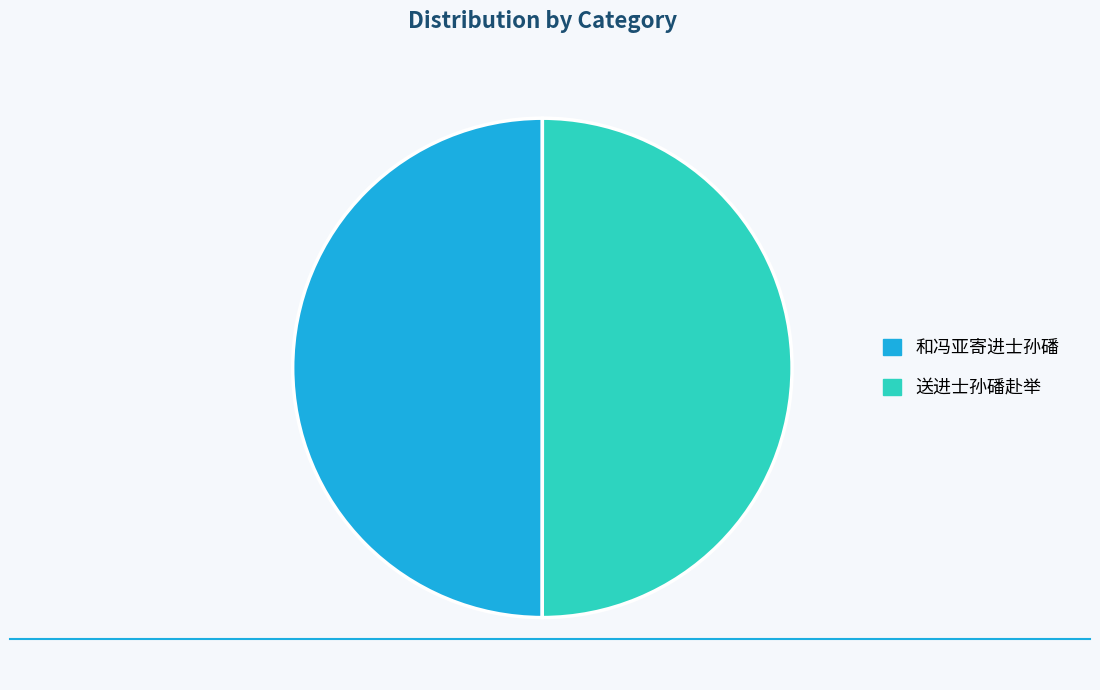

Combined, do 送进士孙磻赴举 and 和冯亚寄进士孙磻 account for over 50%?

Yes